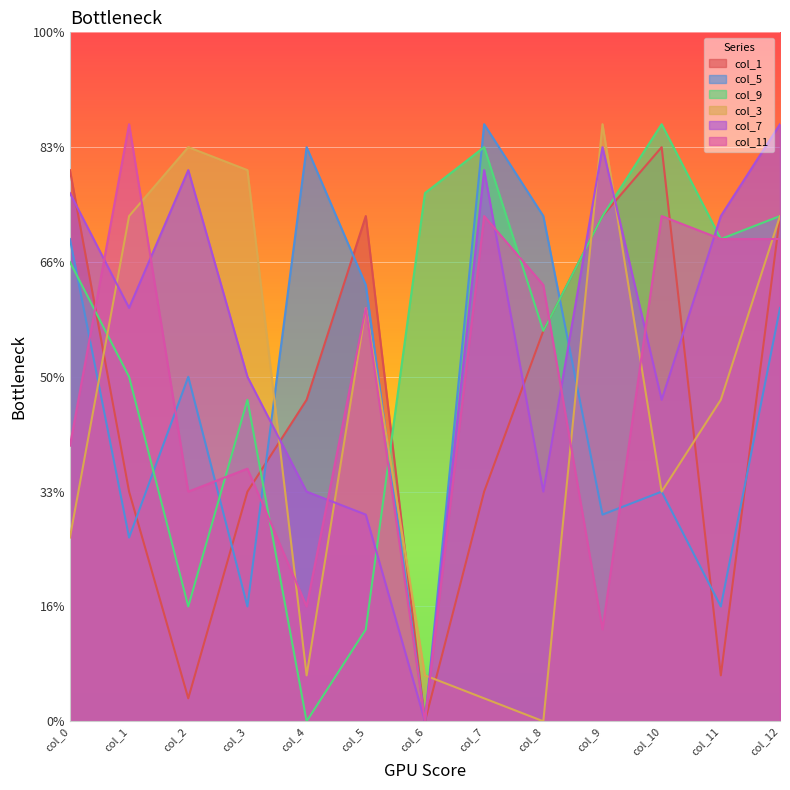

The col_5 series shows 7 at col_11. True or false?

False